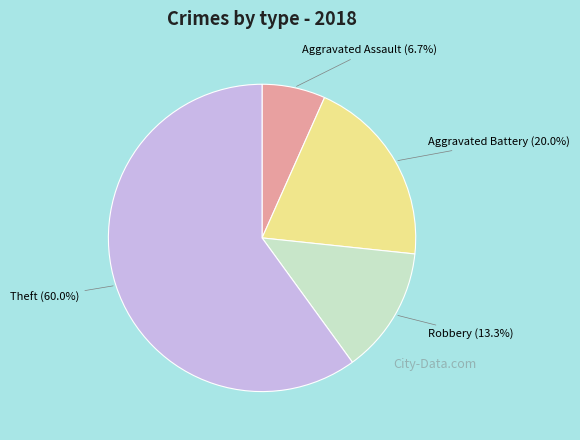

Which category accounts for the majority?

Theft